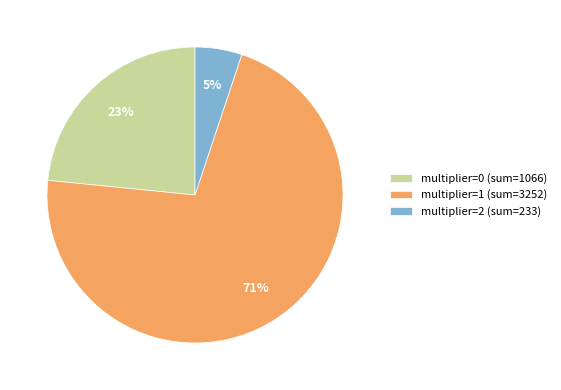

Count the number of slices in the pie.

3